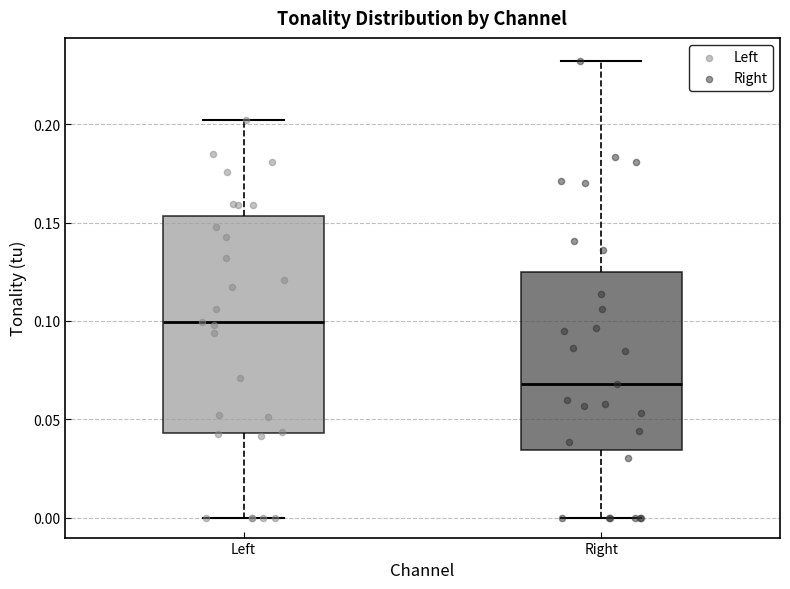

Reading left to right, transcribe this box plot: for each box, give where its median line is, the range the box spans, and where its two whiskers end, as read against the y-axis. The values are not printed on the chart, so give them approximately, as read against the axis.

Left: median 0.100, box 0.045 to 0.155, whiskers 0.000 to 0.200
Right: median 0.070, box 0.035 to 0.125, whiskers 0.000 to 0.230